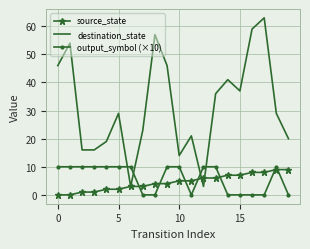

Count the number of categories in the chart.

20